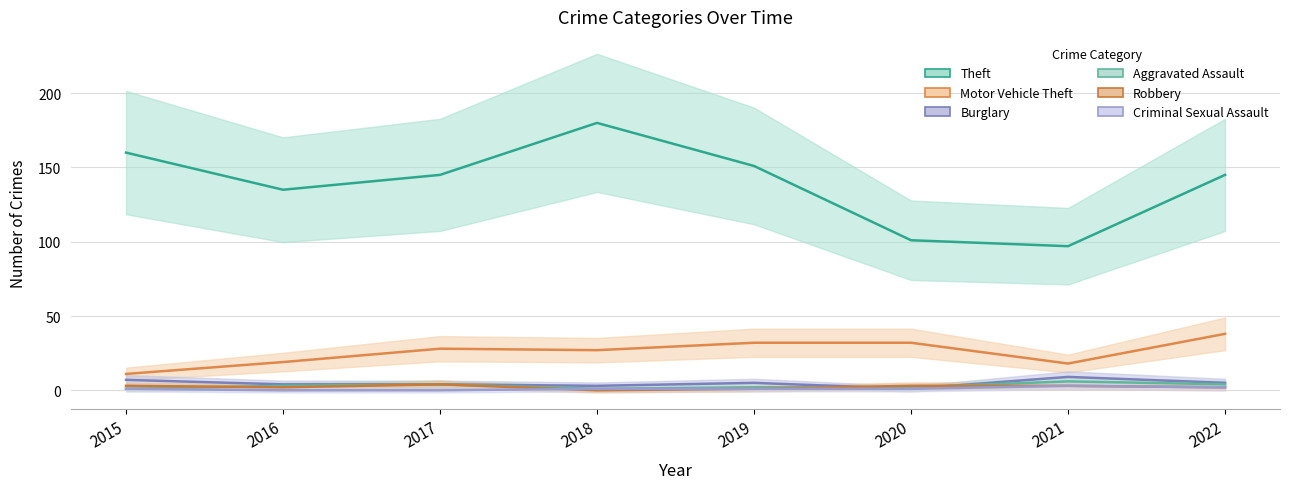

At how many categories does at least one series exceed 163?

1